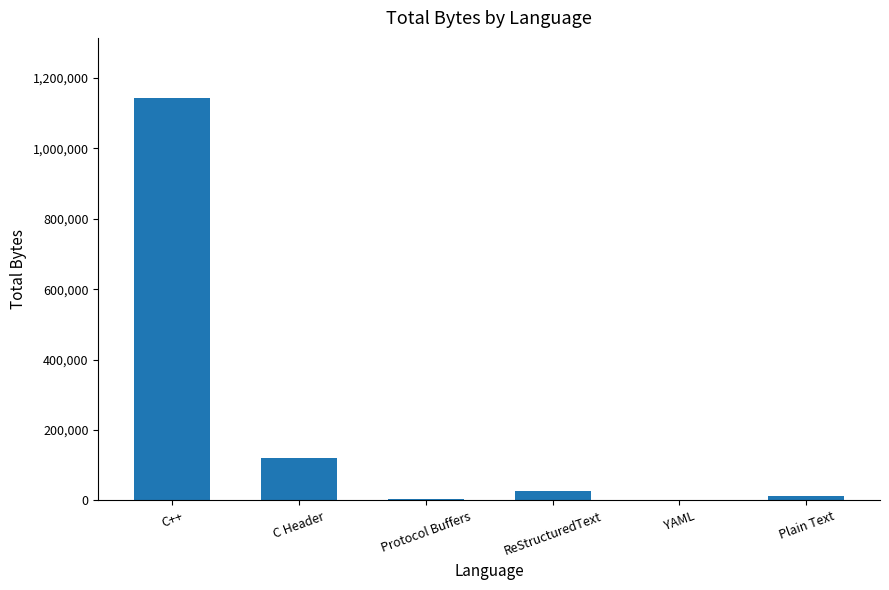

What is the sum of the values at ReStructuredText and YAML?

28629